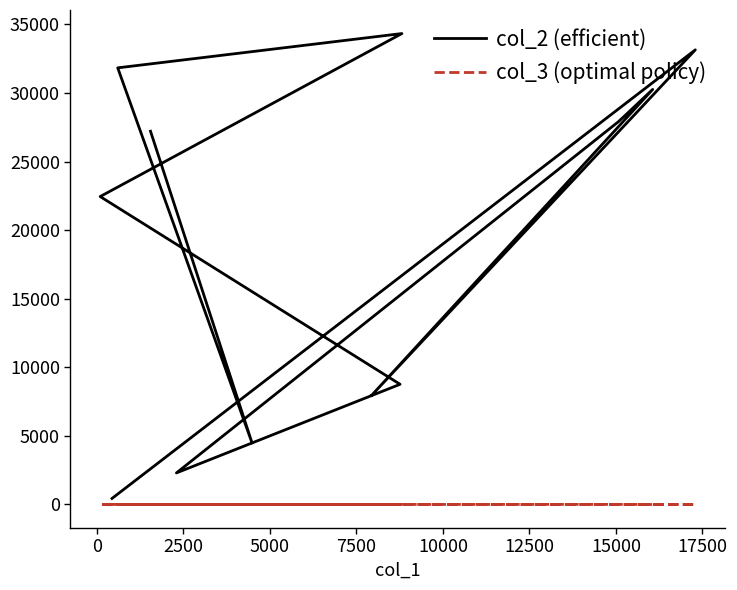

What are all the series names shown in the legend?

col_2 (efficient), col_3 (optimal policy)